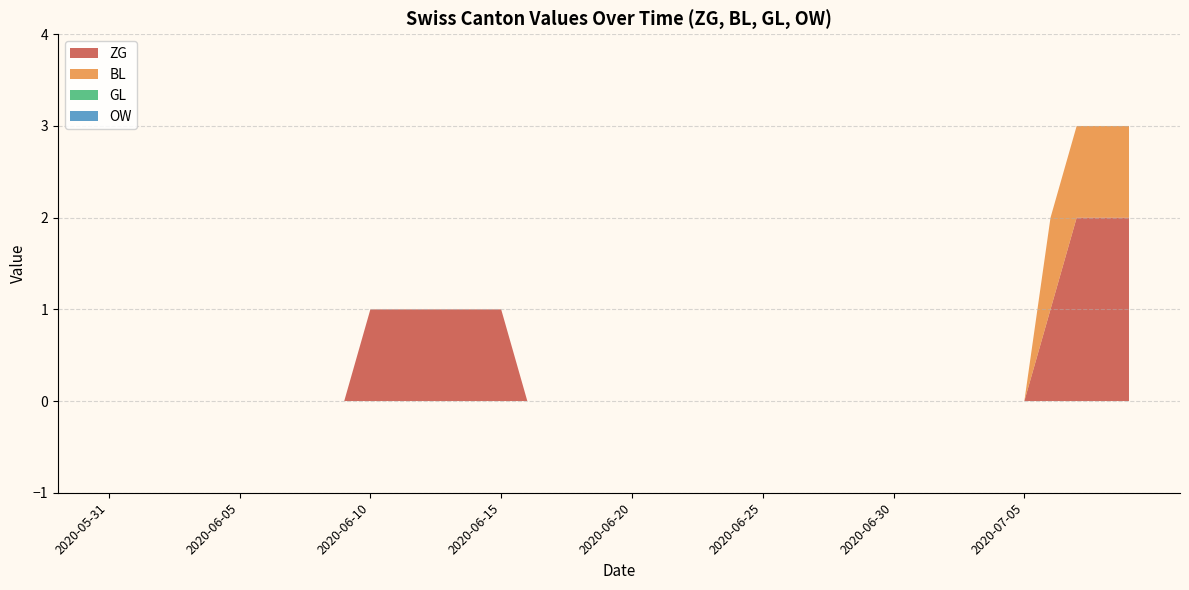

Reading left to right, extract all data points from this chart.

ZG: 0	0	0	0	0	0	0	0	0	0	1	1	1	1	1	0	0	0	0	0	0	0	0	0	0	0	0	0	0	0	0	0	0	0	0	0	1	2	2	2
BL: 0	0	0	0	0	0	0	0	0	0	0	0	0	0	0	0	0	0	0	0	0	0	0	0	0	0	0	0	0	0	0	0	0	0	0	0	1	1	1	1
GL: 0	0	0	0	0	0	0	0	0	0	0	0	0	0	0	0	0	0	0	0	0	0	0	0	0	0	0	0	0	0	0	0	0	0	0	0	0	0	0	0
OW: 0	0	0	0	0	0	0	0	0	0	0	0	0	0	0	0	0	0	0	0	0	0	0	0	0	0	0	0	0	0	0	0	0	0	0	0	0	0	0	0